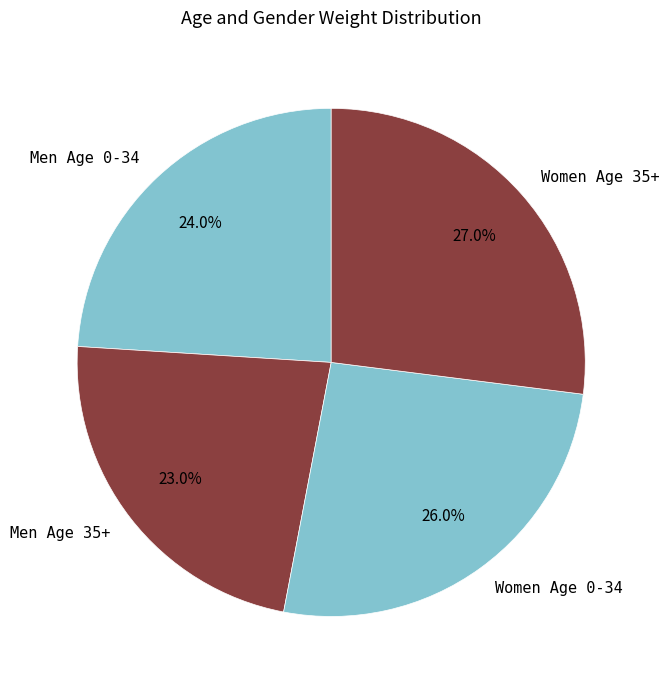

Is there a majority slice in this chart?

No